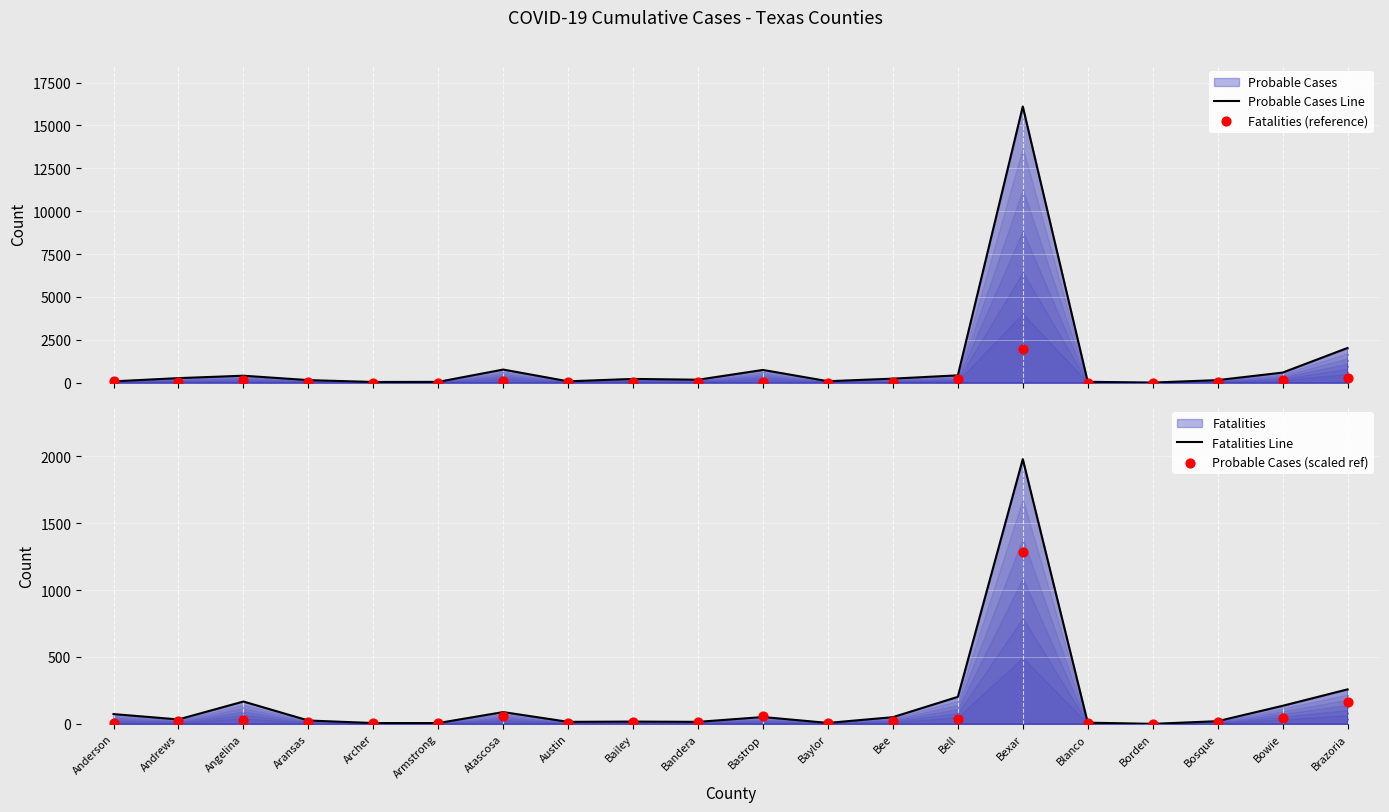

Is the value of Probable Cases Line at Bexar greater than the value of Fatalities Line at Aransas?

Yes